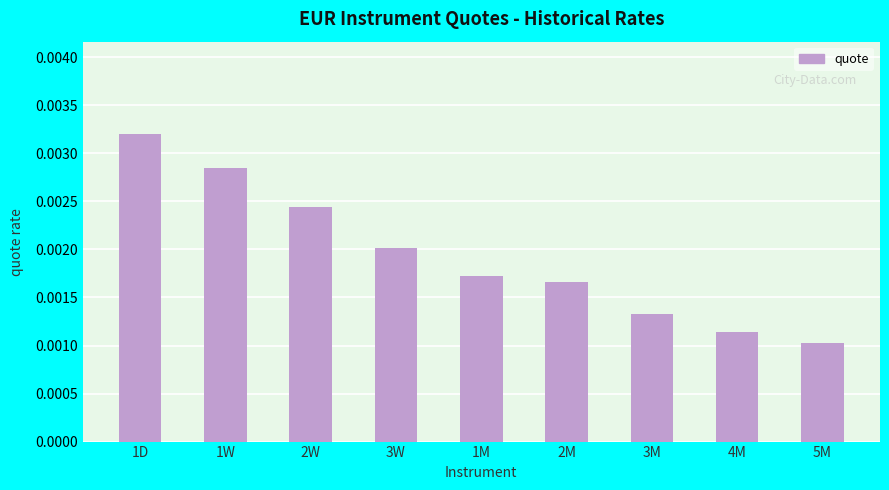

Between 1M and 1W, which is larger?

1W